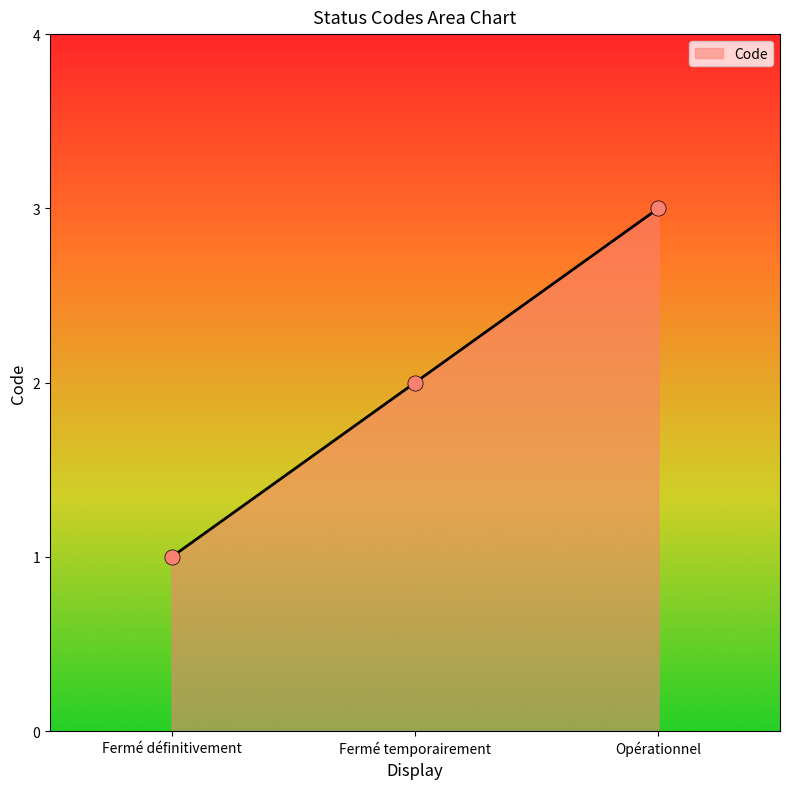

Between Fermé temporairement and Fermé définitivement, which is larger?

Fermé temporairement